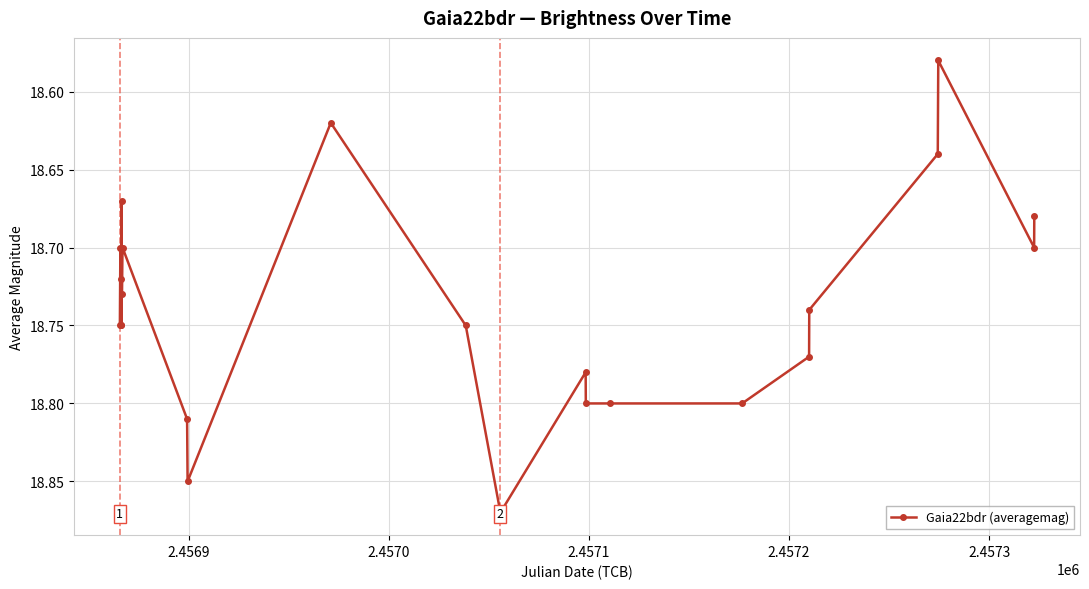

What is the difference between the maximum and minimum values?

0.3